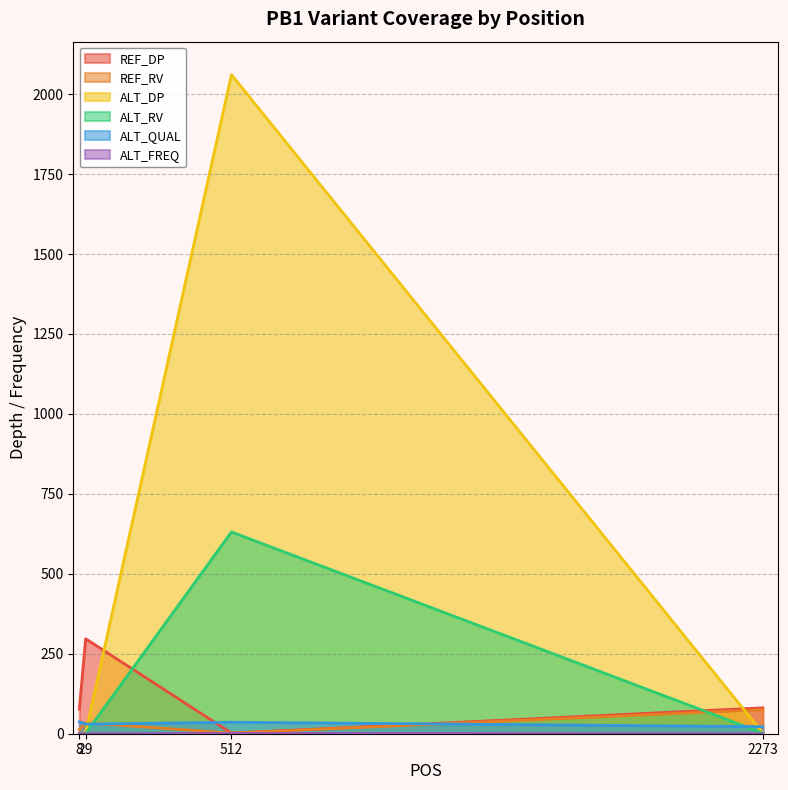

How many intersections are there between REF_RV and ALT_RV?

2